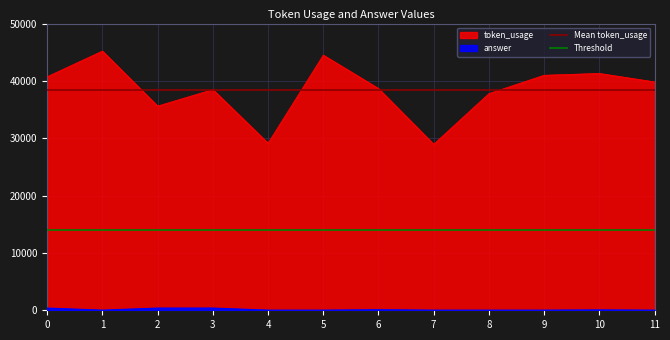

How many lines are shown in the chart?

2